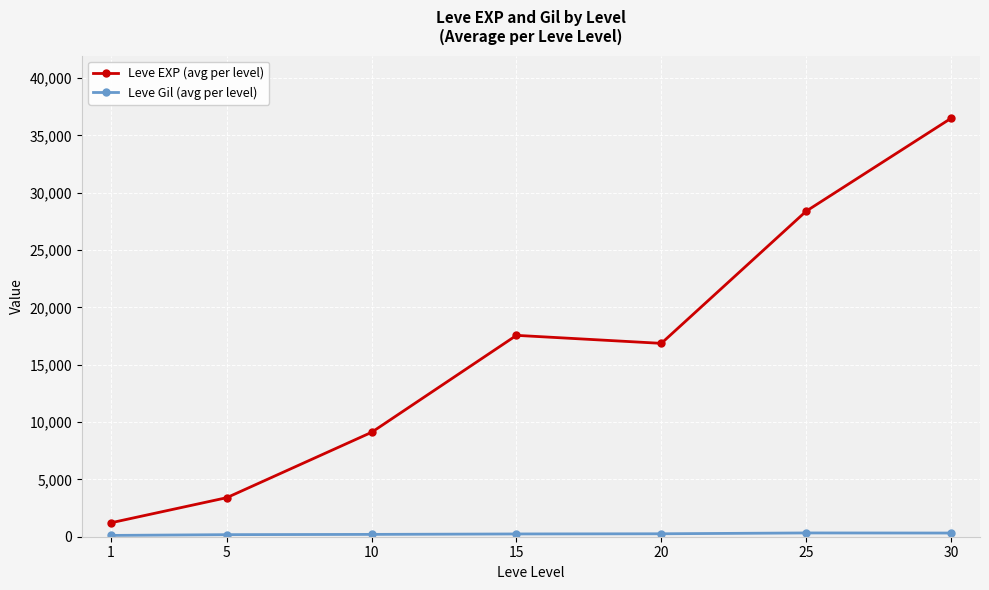

What is the difference between the maximum and minimum values in the Leve EXP (avg per level) series?

35279.2